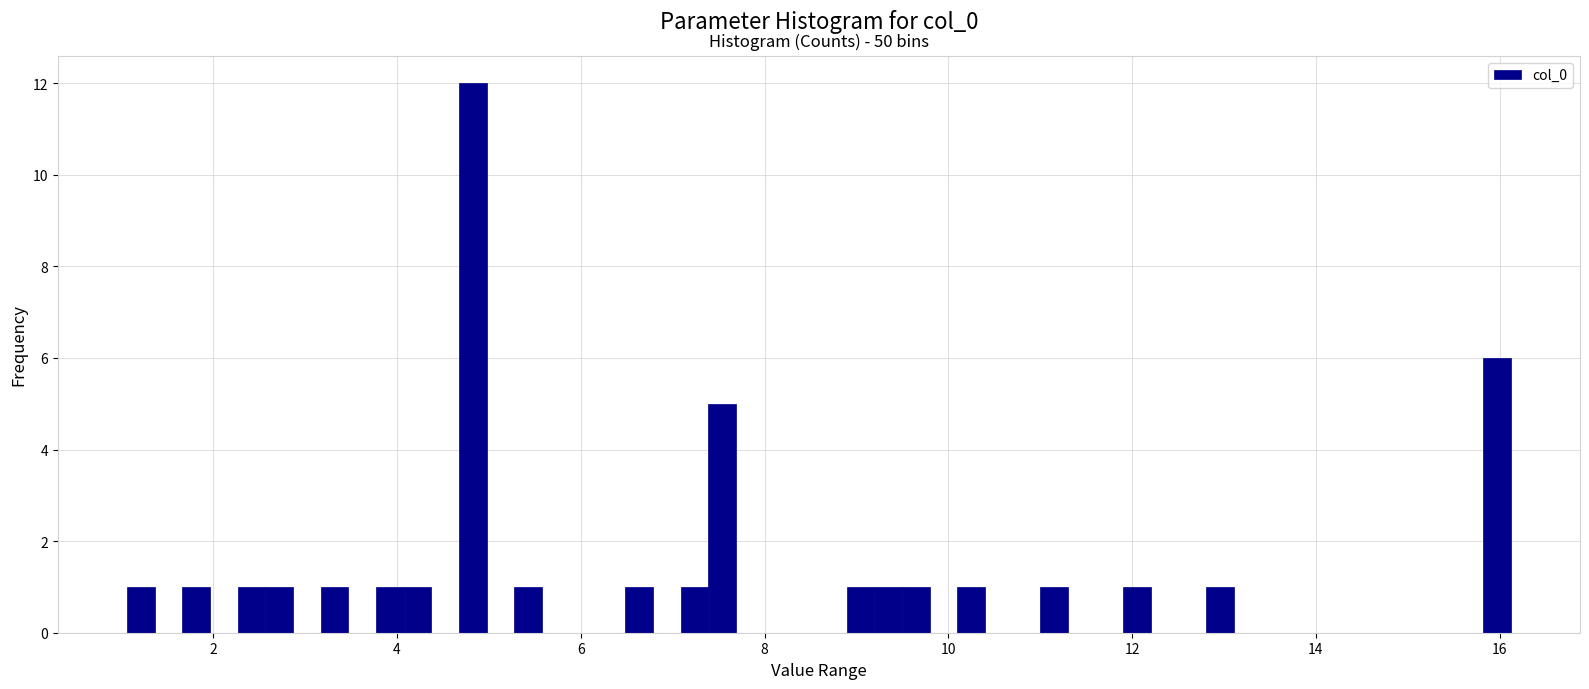

Around what value on the x-axis is the tallest bar? Give the approximate position of its centre, as read against the axis.

4.8